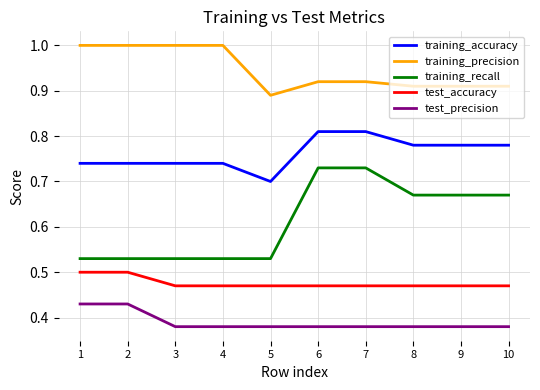

Which series has the widest spread of values?

training_recall